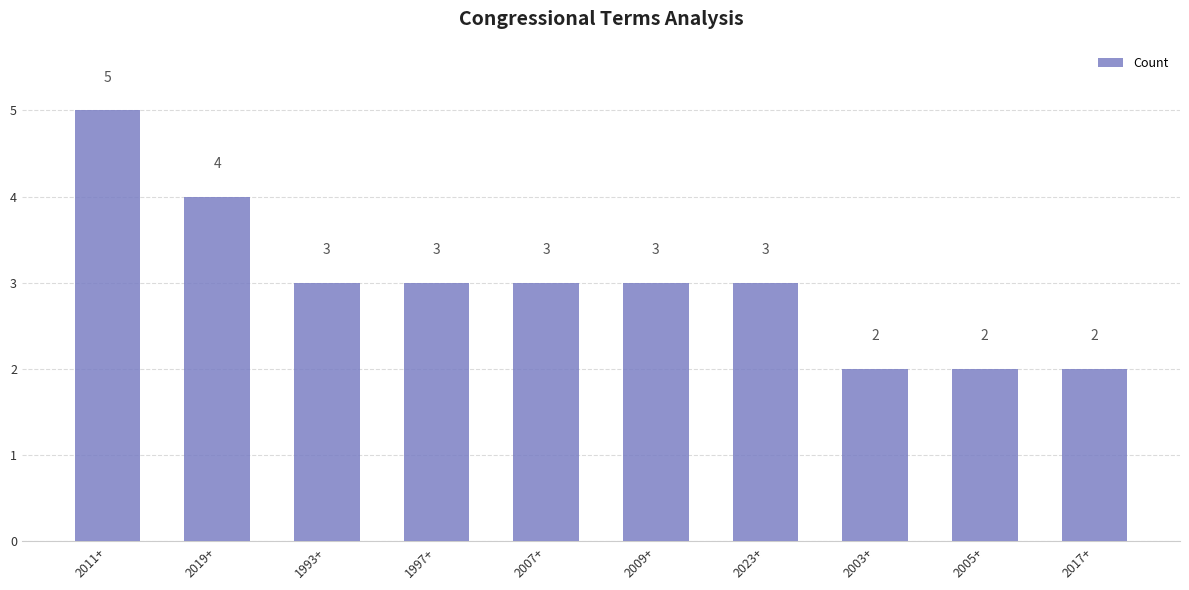

How many data points are less than 3?

3